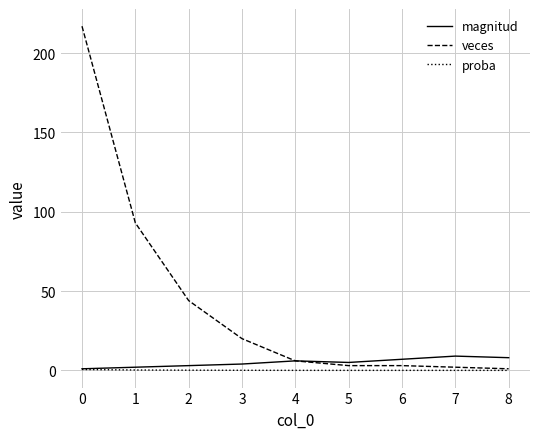

What is the highest value of the magnitud series?

9.0